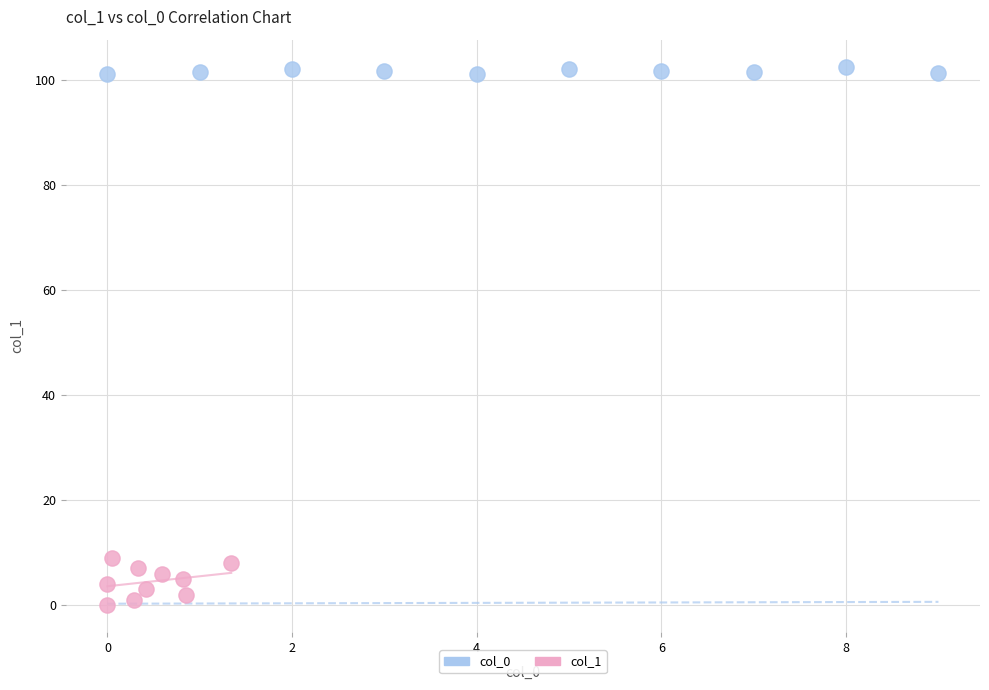

Which series reaches the maximum Y coordinate?

col_0